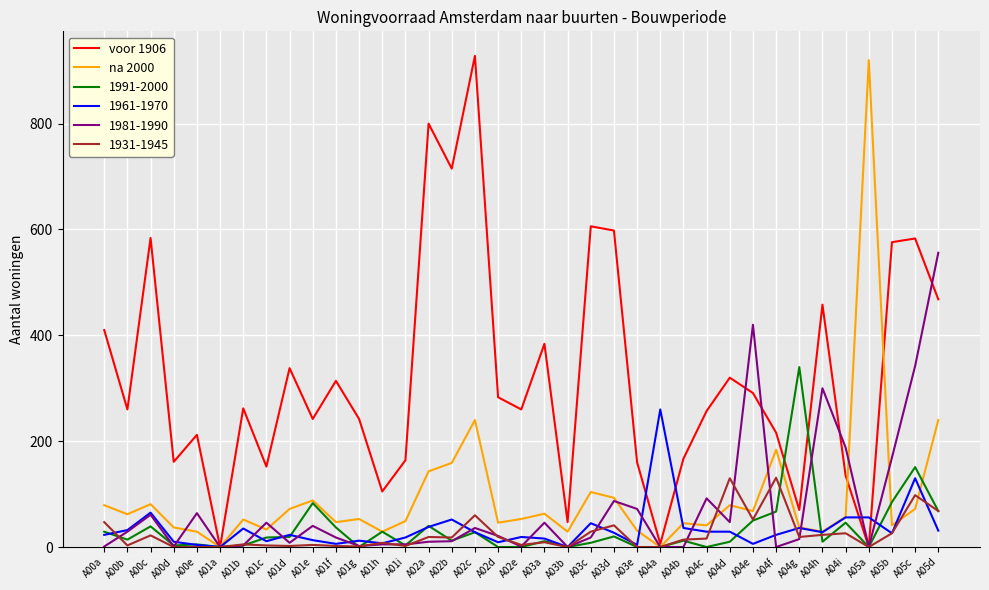

What are all the series names shown in the legend?

voor 1906, na 2000, 1991-2000, 1961-1970, 1981-1990, 1931-1945